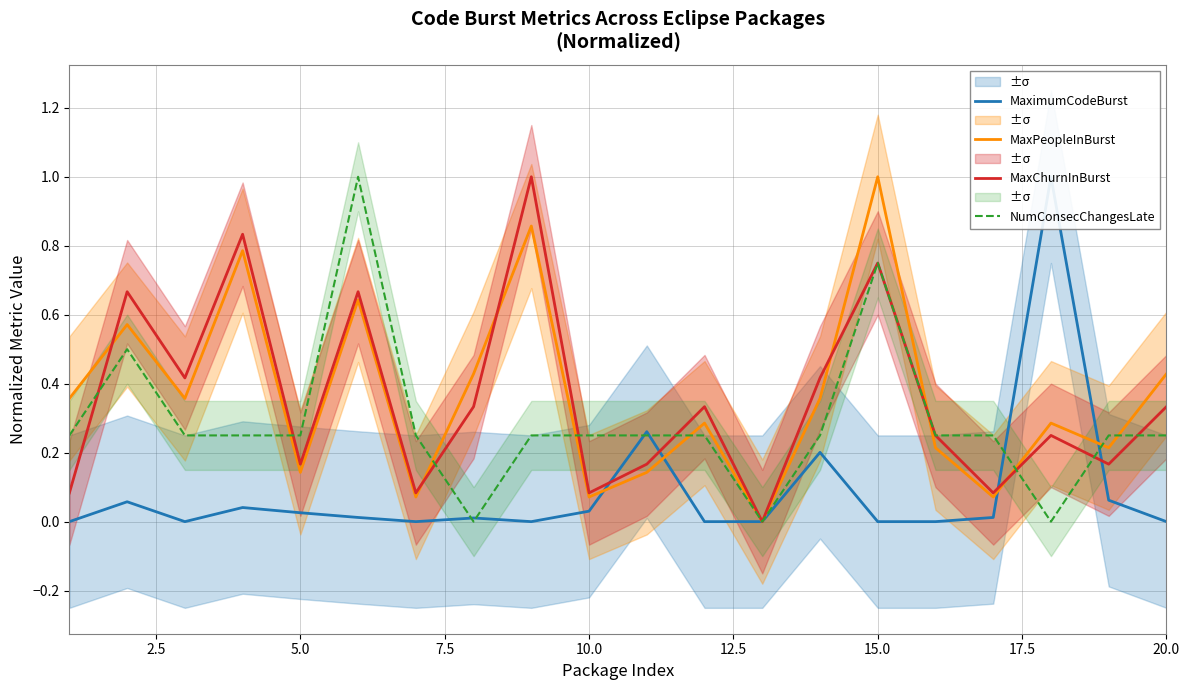

What is the highest value of the MaxChurnInBurst series?

1.0